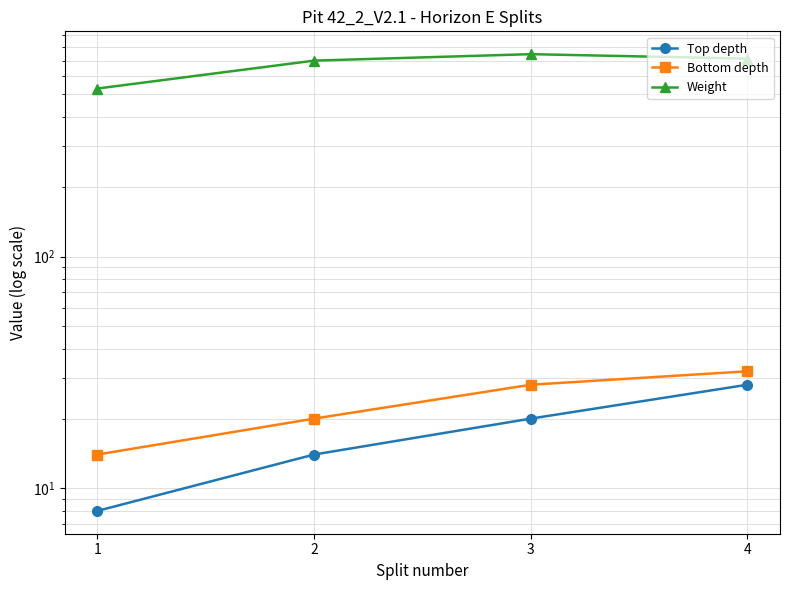

At how many categories does at least one series exceed 95?

4